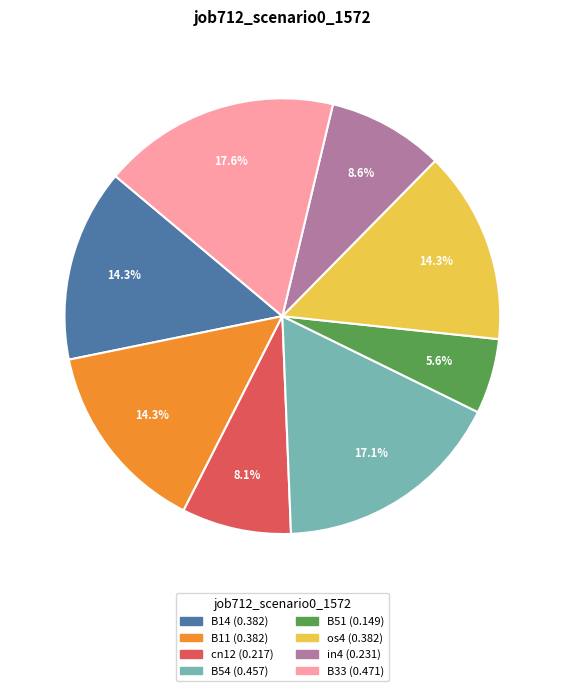

How many segments does this pie chart have?

8